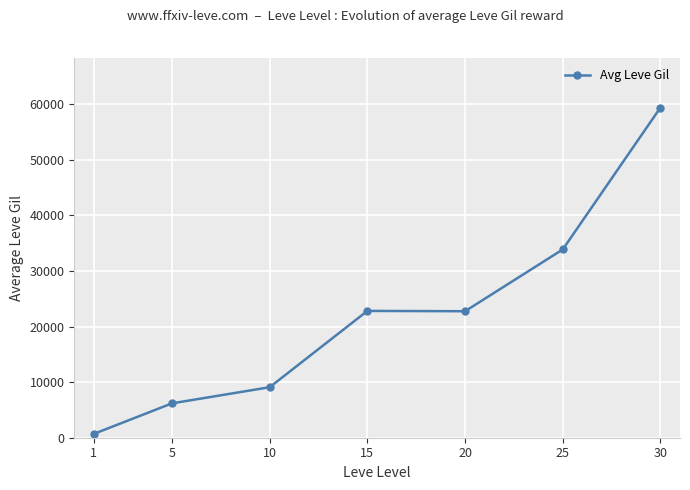

Which label corresponds to the largest value in the chart?

30